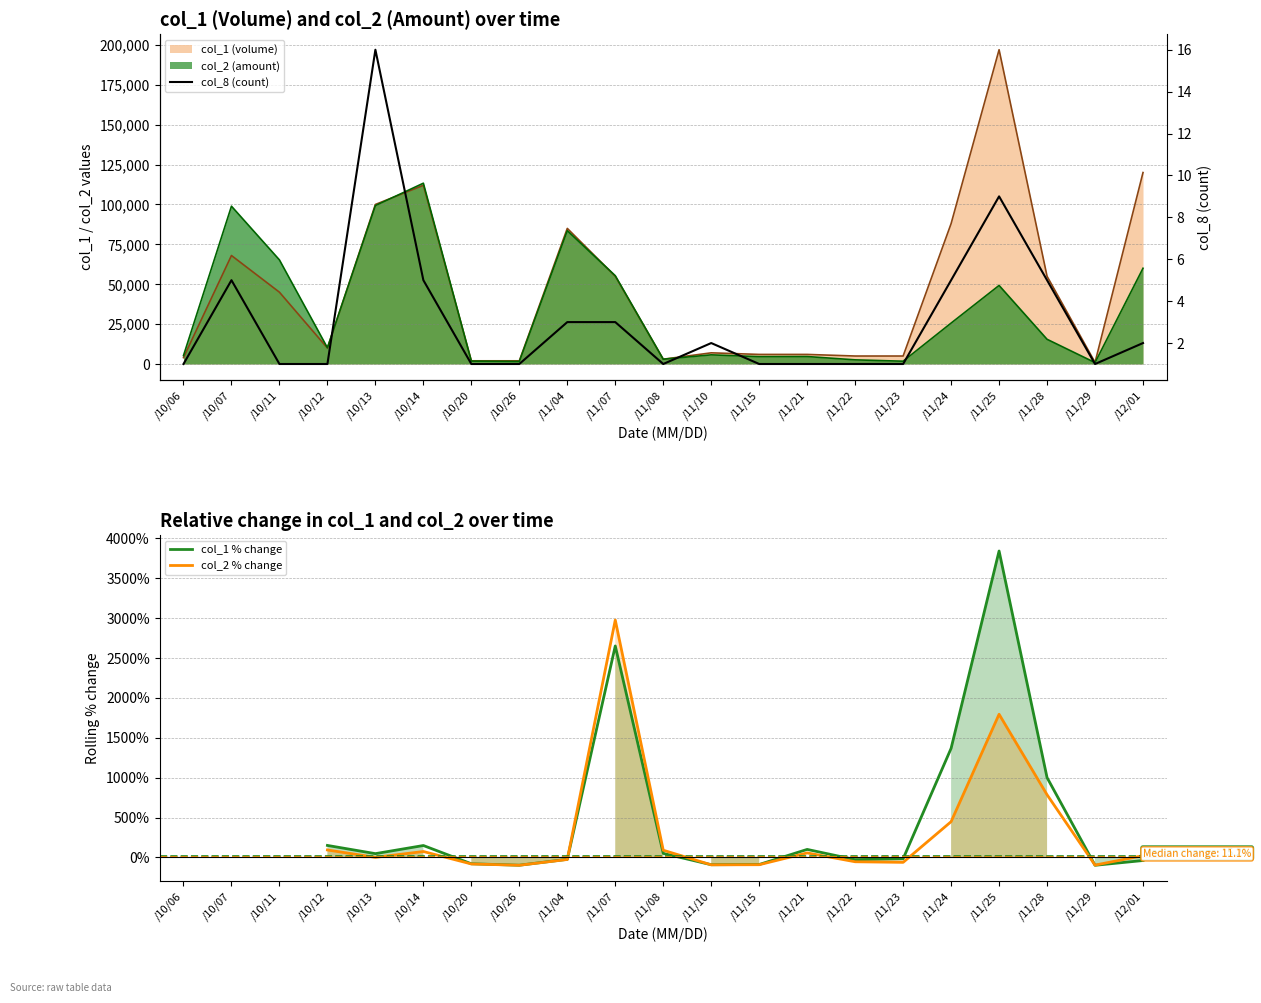

What is the maximum value for col_1 % change?

3840.0